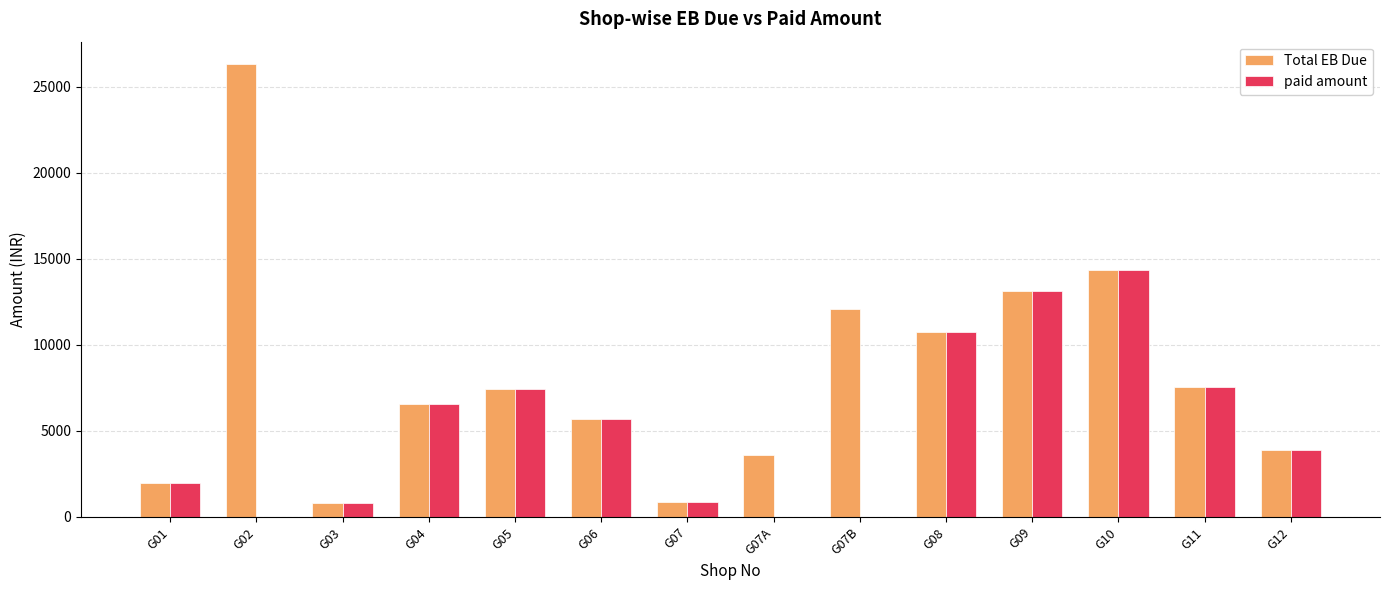

Is the value of paid amount at G11 greater than the value of Total EB Due at G01?

Yes